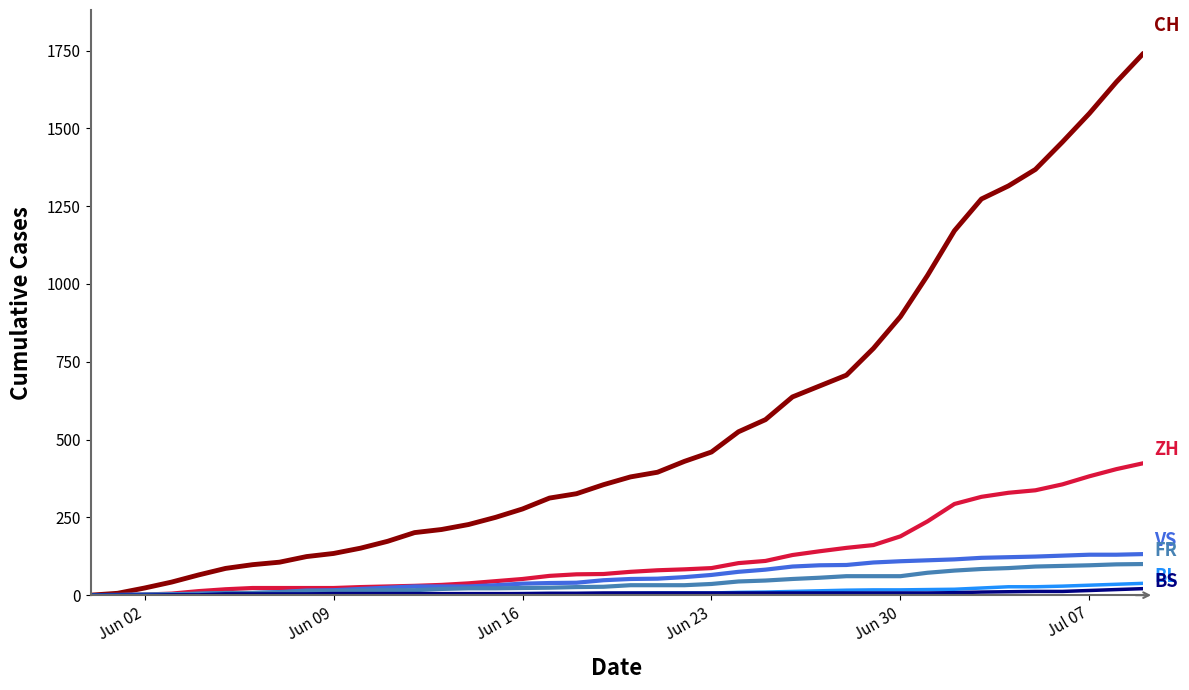

What is the greatest value displayed?

1741